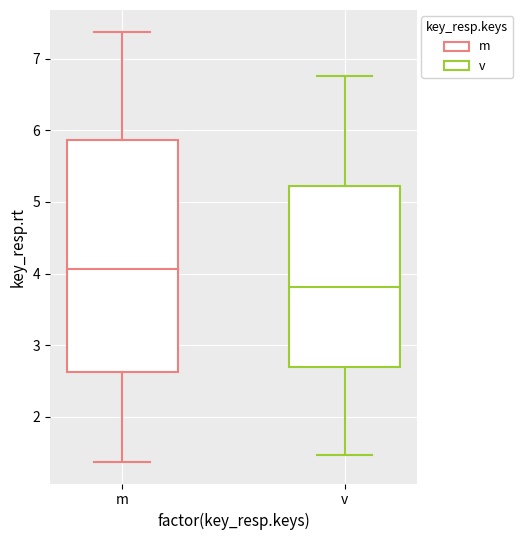

Reading left to right, read every box against the y-axis: the position of its median line, the range the box covers, and the ends of its whiskers. The values are not printed on the chart, so give them approximately, as read against the axis.

m: median 4.1, box 2.6 to 5.9, whiskers 1.4 to 7.4
v: median 3.8, box 2.7 to 5.2, whiskers 1.5 to 6.8